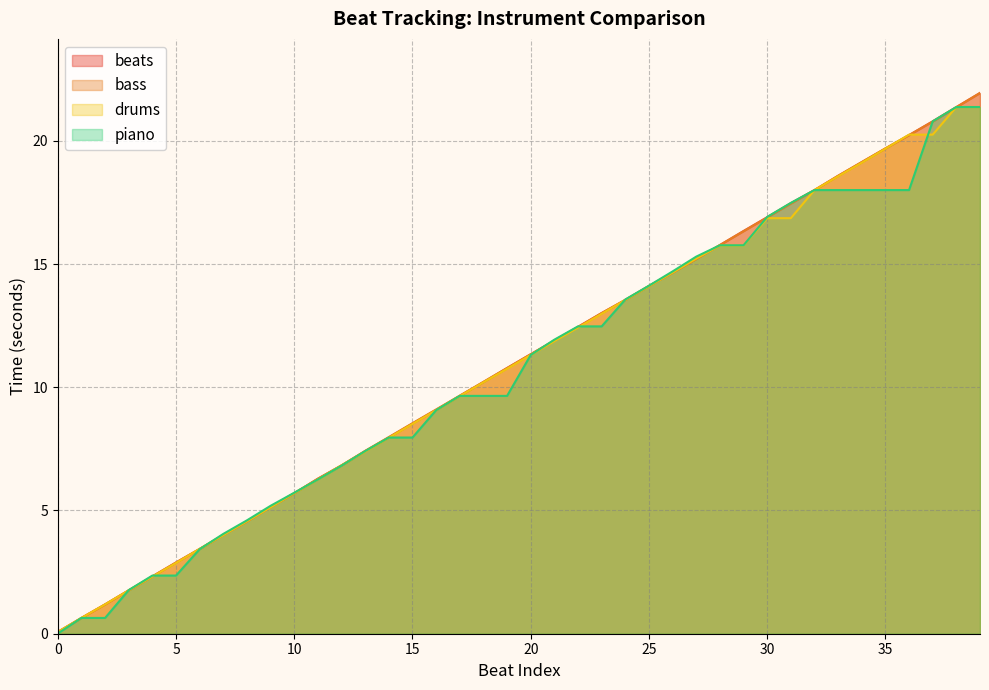

Is the value of beats at 12 greater than the value of drums at 10?

Yes